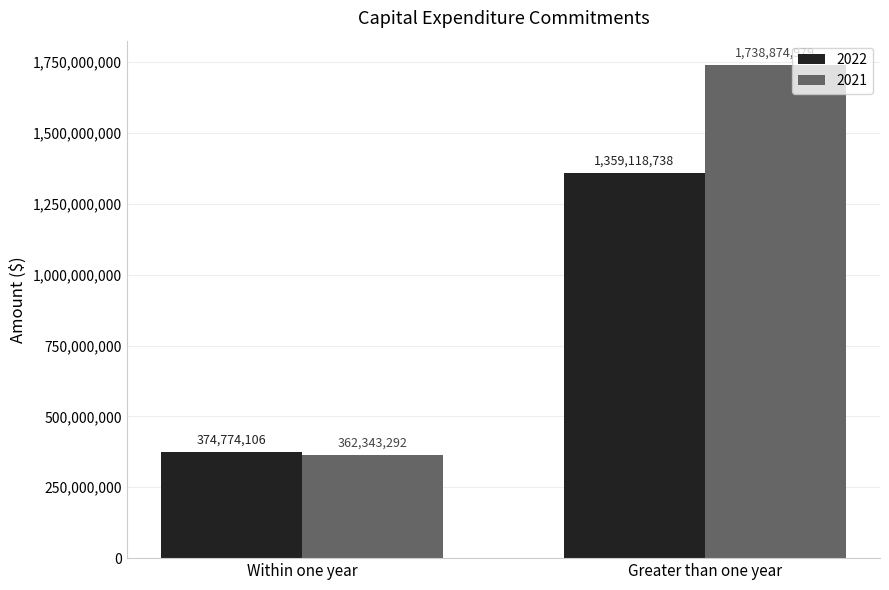

What is the total value across all series at Greater than one year?

3097993717